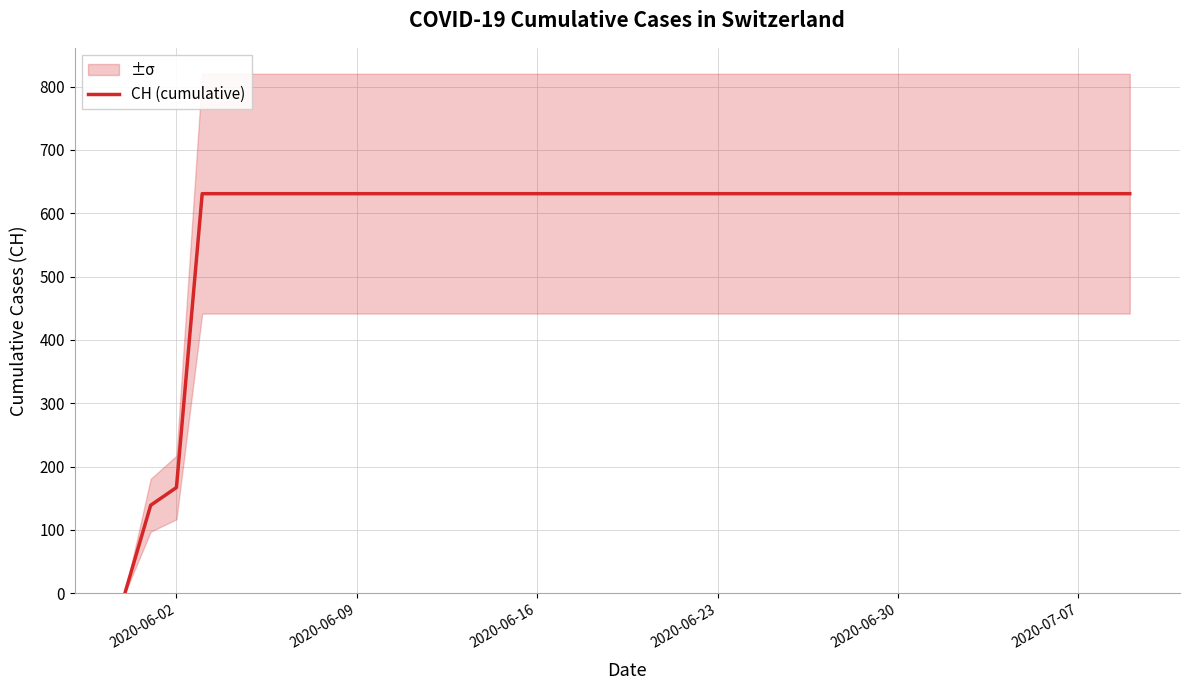

How many values are above zero?

39